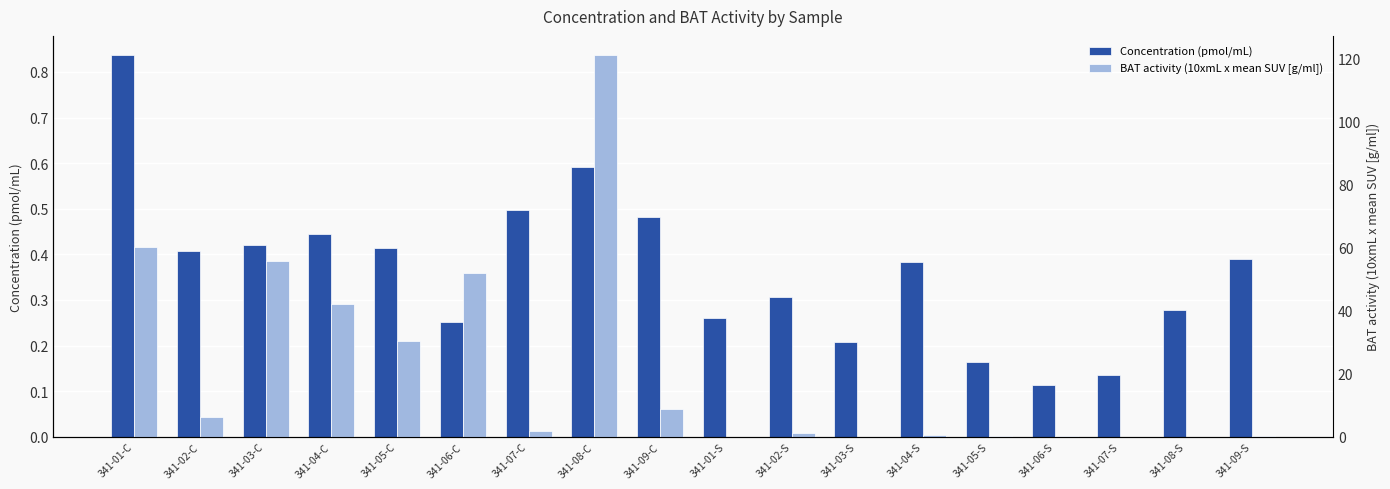

What are all the series names shown in the legend?

Concentration (pmol/mL), BAT activity (10xmL x mean SUV [g/ml])